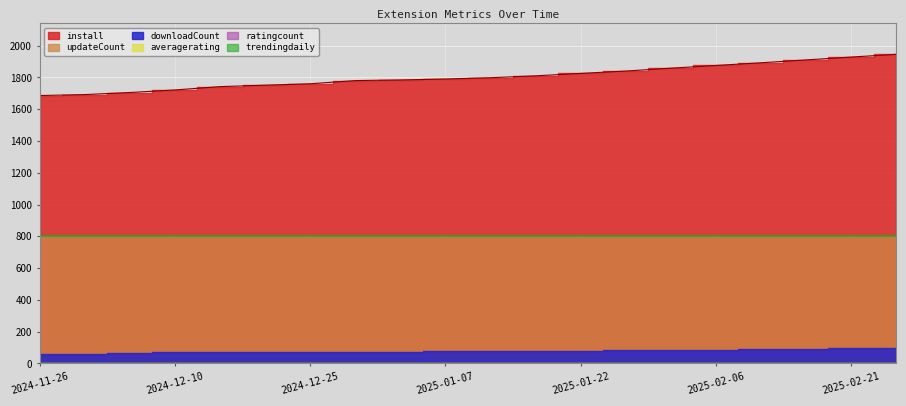

Reading left to right, transcribe all the data shown in this chart.

install: 2024-11-26=1686	2024-11-30=1692	2024-12-05=1705	2024-12-10=1721	2024-12-15=1742	2024-12-20=1751	2024-12-25=1760	2024-12-30=1780	2025-01-02=1784	2025-01-07=1790	2025-01-12=1798	2025-01-17=1810	2025-01-22=1825	2025-01-27=1840	2025-02-01=1858	2025-02-06=1875	2025-02-11=1892	2025-02-16=1910	2025-02-21=1928	2025-02-26=1945
downloadCount: 2024-11-26=62	2024-11-30=62	2024-12-05=63	2024-12-10=74	2024-12-15=74	2024-12-20=74	2024-12-25=75	2024-12-30=75	2025-01-02=75	2025-01-07=76	2025-01-12=77	2025-01-17=78	2025-01-22=80	2025-01-27=82	2025-02-01=85	2025-02-06=87	2025-02-11=90	2025-02-16=92	2025-02-21=95	2025-02-26=98
updateCount: 2024-11-26=801	2024-11-30=801	2024-12-05=801	2024-12-10=801	2024-12-15=801	2024-12-20=801	2024-12-25=801	2024-12-30=801	2025-01-02=801	2025-01-07=801	2025-01-12=801	2025-01-17=801	2025-01-22=801	2025-01-27=801	2025-02-01=801	2025-02-06=801	2025-02-11=801	2025-02-16=801	2025-02-21=801	2025-02-26=801
trendingdaily: 2024-11-26=0	2024-11-30=0	2024-12-05=0	2024-12-10=0	2024-12-15=0	2024-12-20=0	2024-12-25=0	2024-12-30=0	2025-01-02=0	2025-01-07=0	2025-01-12=0	2025-01-17=0	2025-01-22=0	2025-01-27=0	2025-02-01=0	2025-02-06=0	2025-02-11=0	2025-02-16=0	2025-02-21=0	2025-02-26=0
averagerating: 2024-11-26=5	2024-11-30=5	2024-12-05=5	2024-12-10=5	2024-12-15=5	2024-12-20=5	2024-12-25=5	2024-12-30=5	2025-01-02=5	2025-01-07=5	2025-01-12=5	2025-01-17=5	2025-01-22=5	2025-01-27=5	2025-02-01=5	2025-02-06=5	2025-02-11=5	2025-02-16=5	2025-02-21=5	2025-02-26=5
ratingcount: 2024-11-26=2	2024-11-30=2	2024-12-05=2	2024-12-10=2	2024-12-15=2	2024-12-20=2	2024-12-25=2	2024-12-30=2	2025-01-02=2	2025-01-07=2	2025-01-12=2	2025-01-17=2	2025-01-22=2	2025-01-27=2	2025-02-01=2	2025-02-06=2	2025-02-11=2	2025-02-16=2	2025-02-21=2	2025-02-26=2